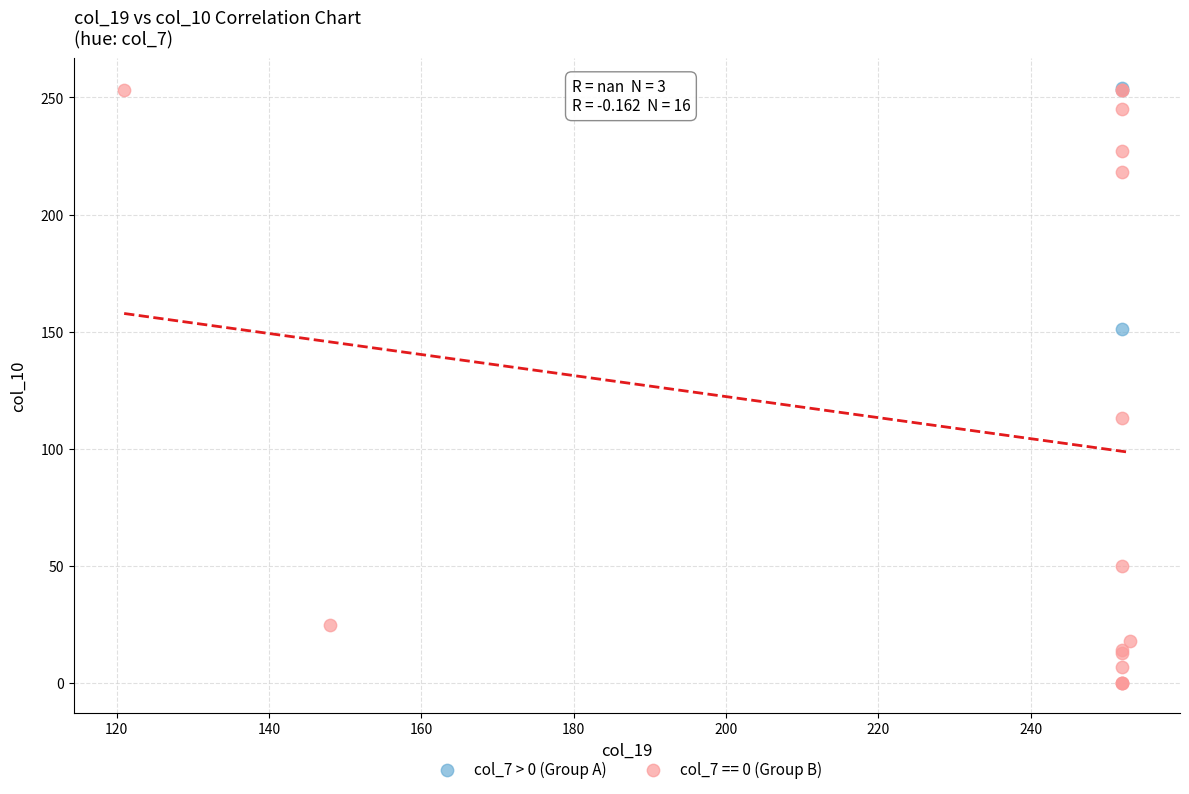

Which series contains the lowest Y value?

col_7 == 0 (Group B)